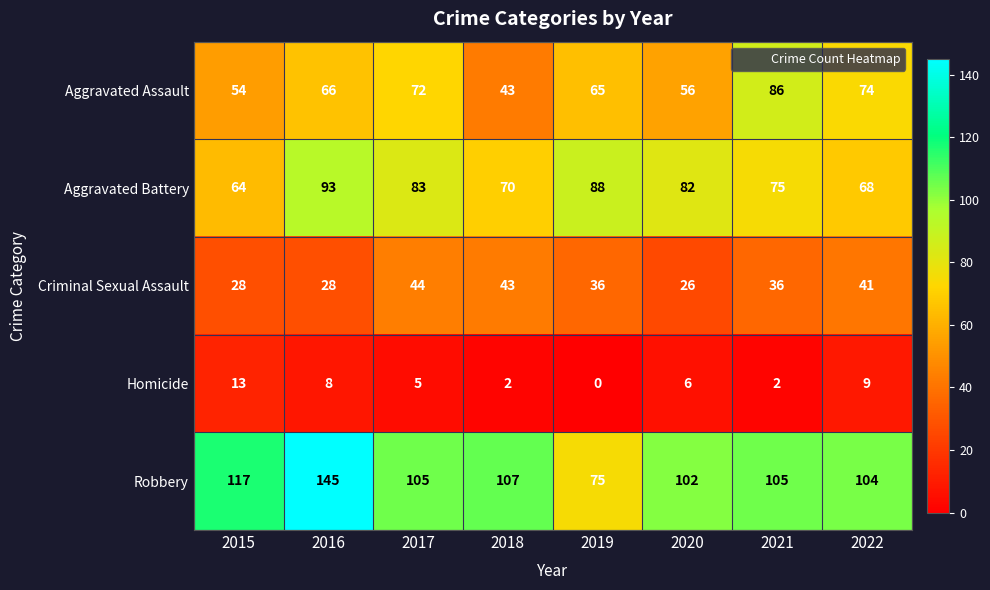

At which label does Homicide first exceed 6?

2015